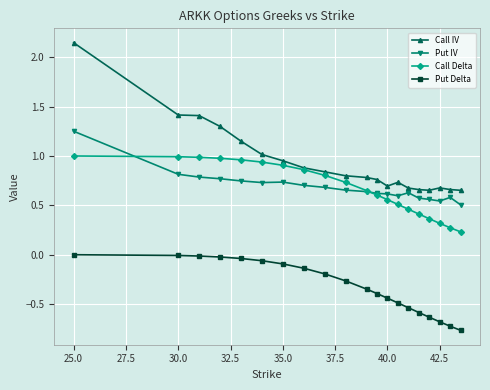

What is the minimum value shown in the chart?

-0.8